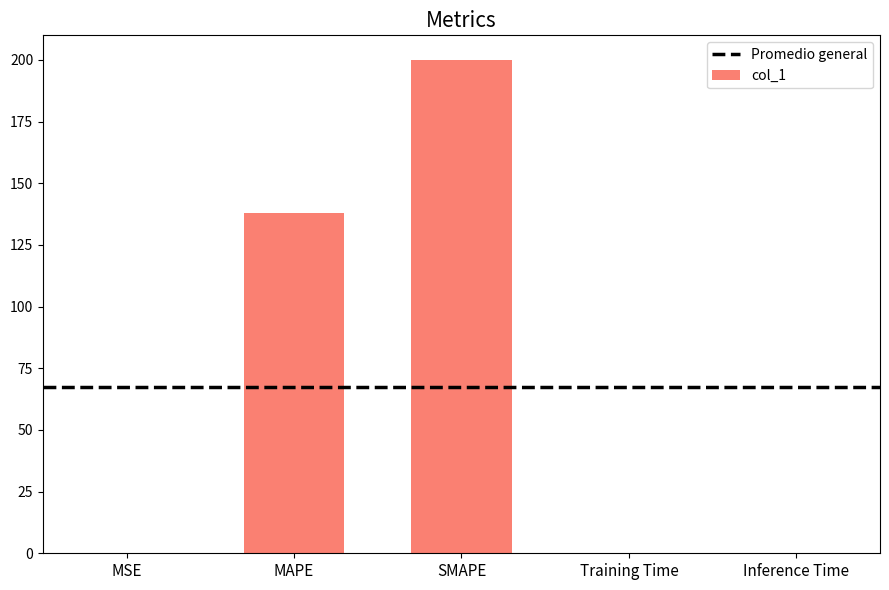

What is the sum of all values?

338.0